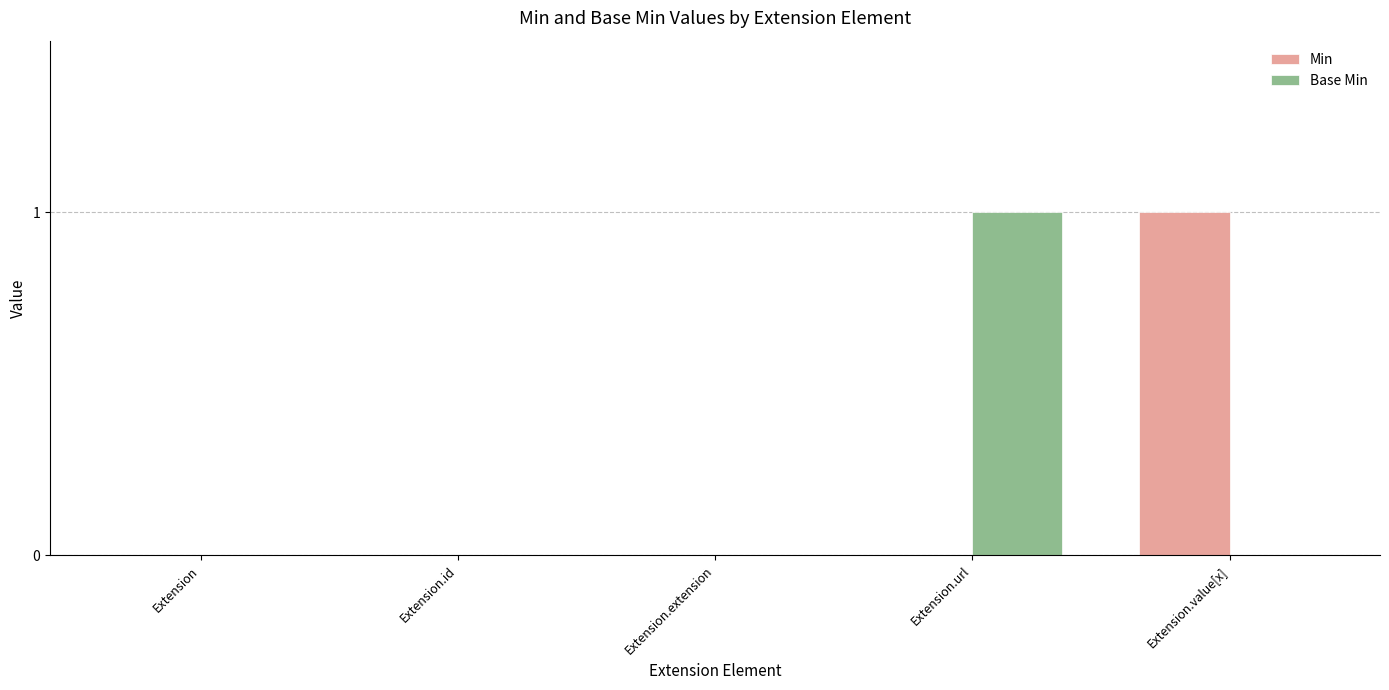

How many Base Min values are between 0 and 1?

5